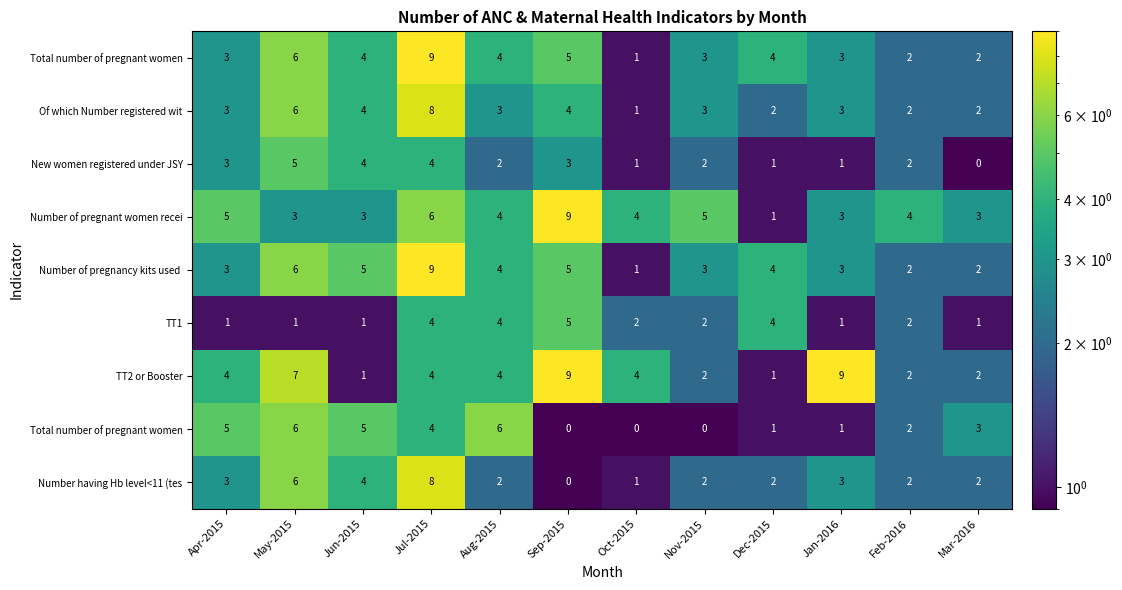

At which category is the sum across all series the highest?

Jul-2015